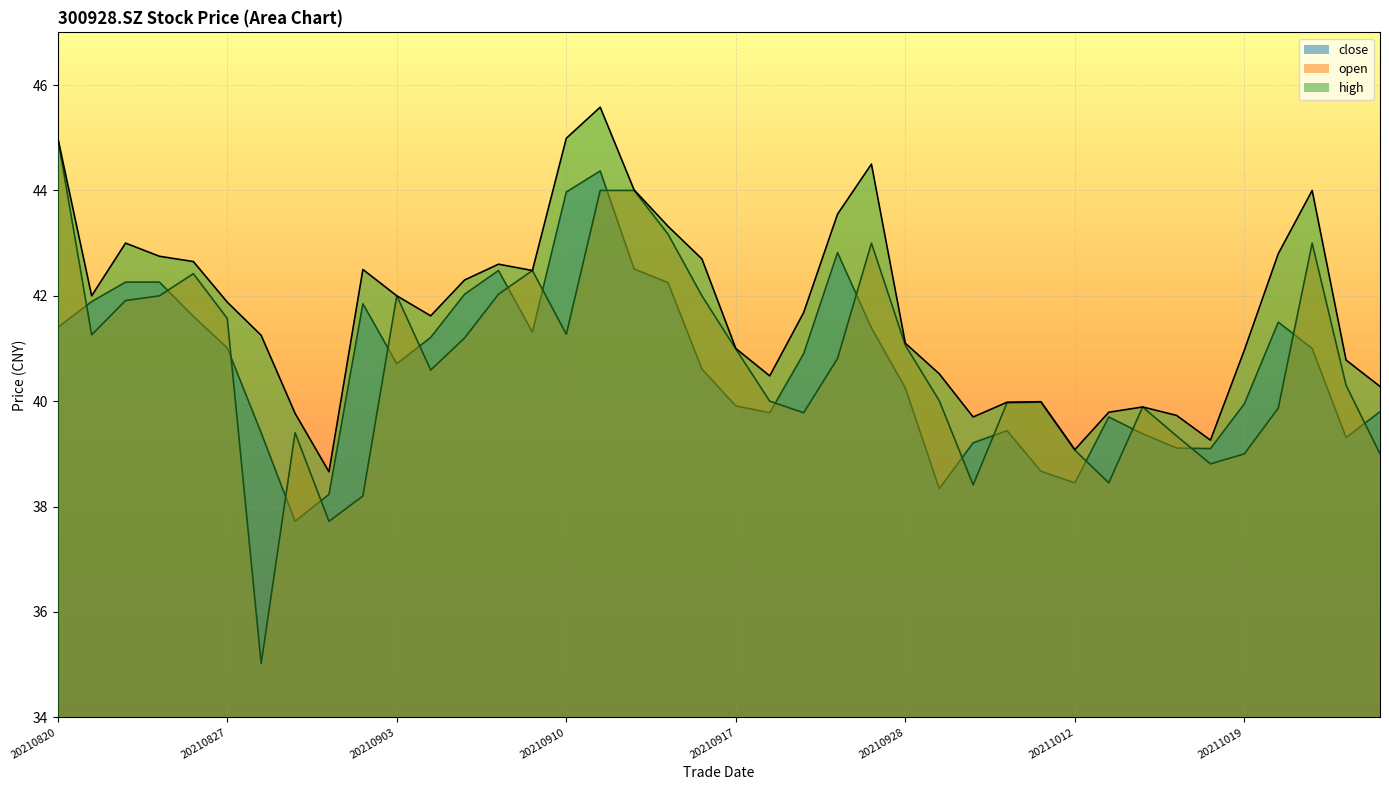

Which series ends up on top after the final intersection of close and open?

close